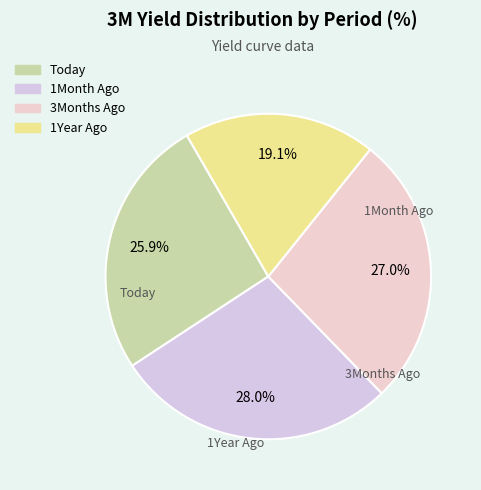

Count the number of slices in the pie.

4